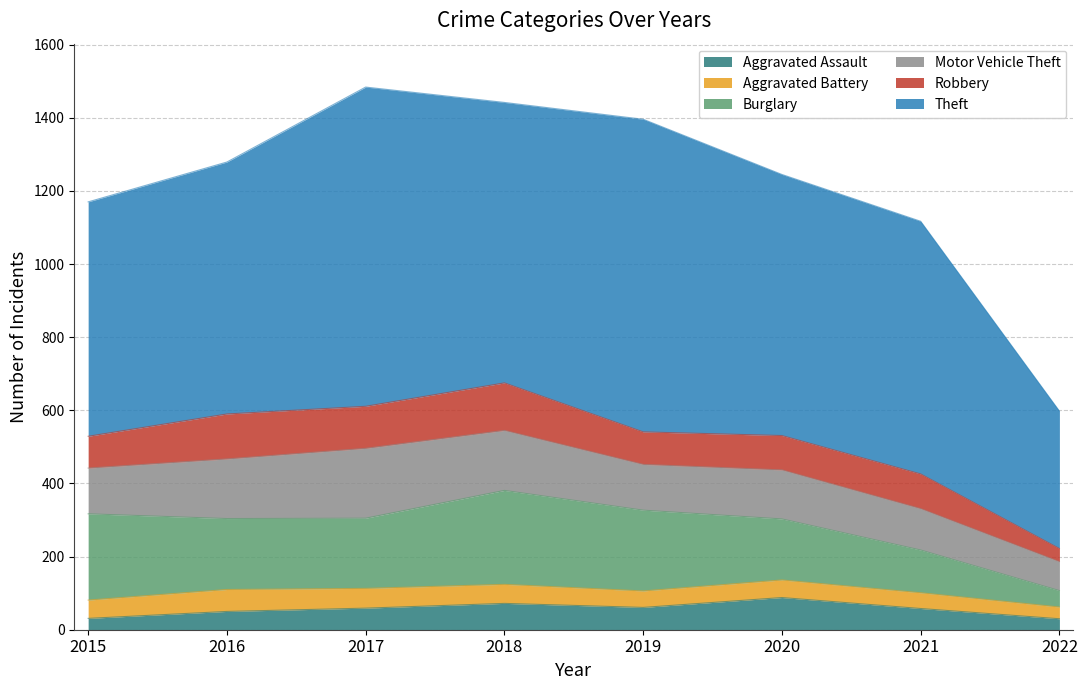

Which has a higher value, 2020 or 2019?

2020